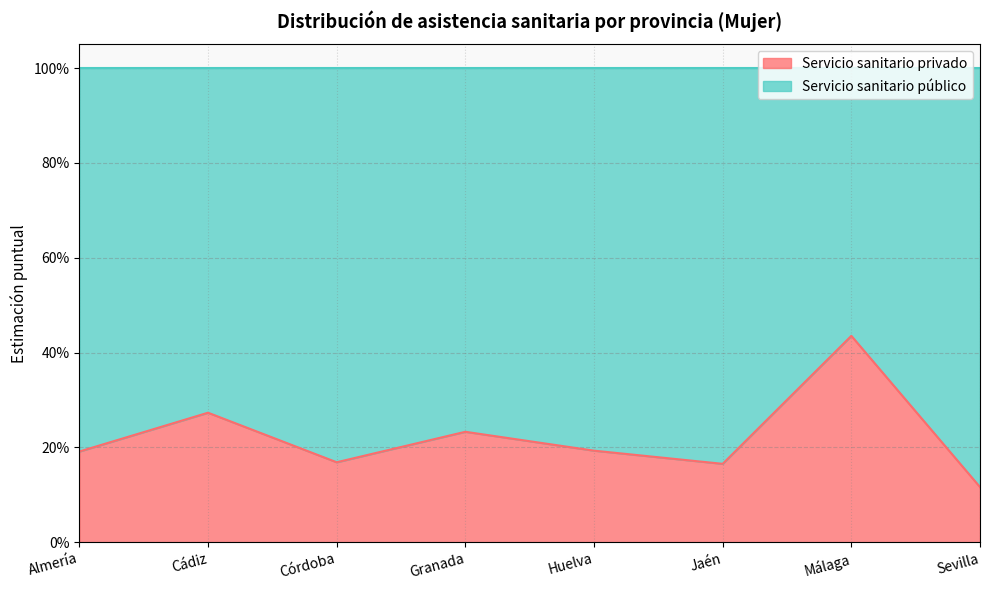

Does the chart display data point markers on the line(s)?

No